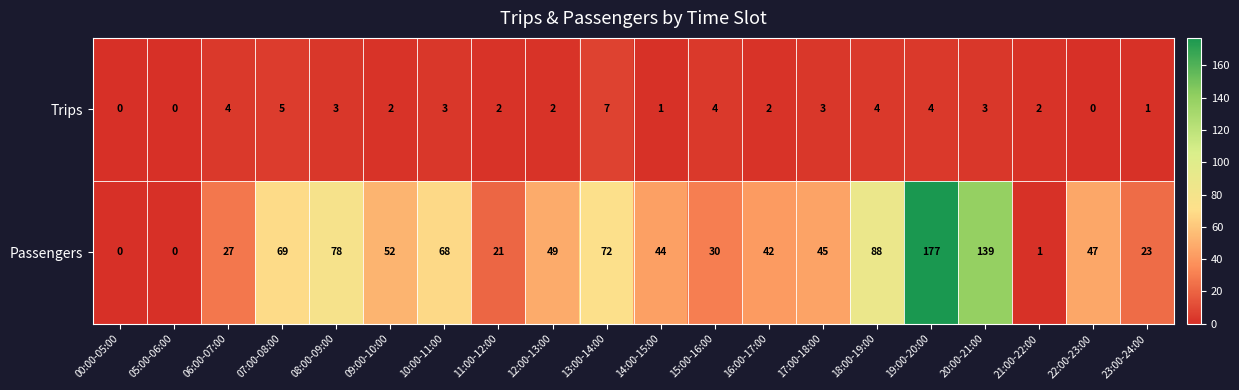

Is it true that Trips equals 4 at 18:00-19:00?

True